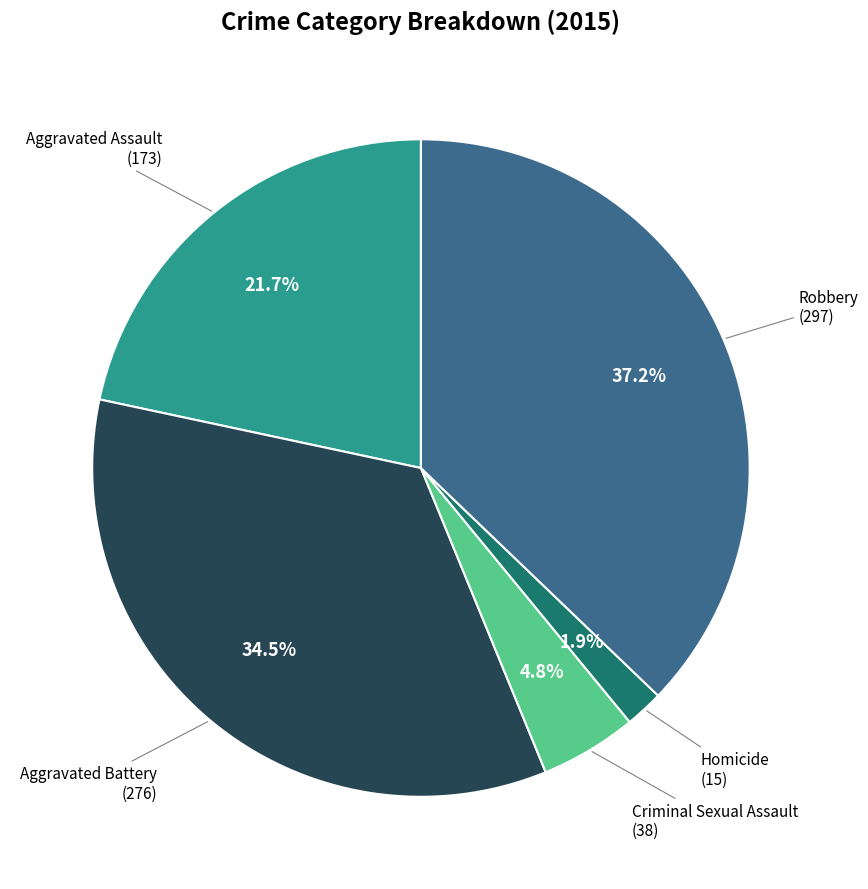

Combined, do Homicide and Aggravated Assault account for over 50%?

No